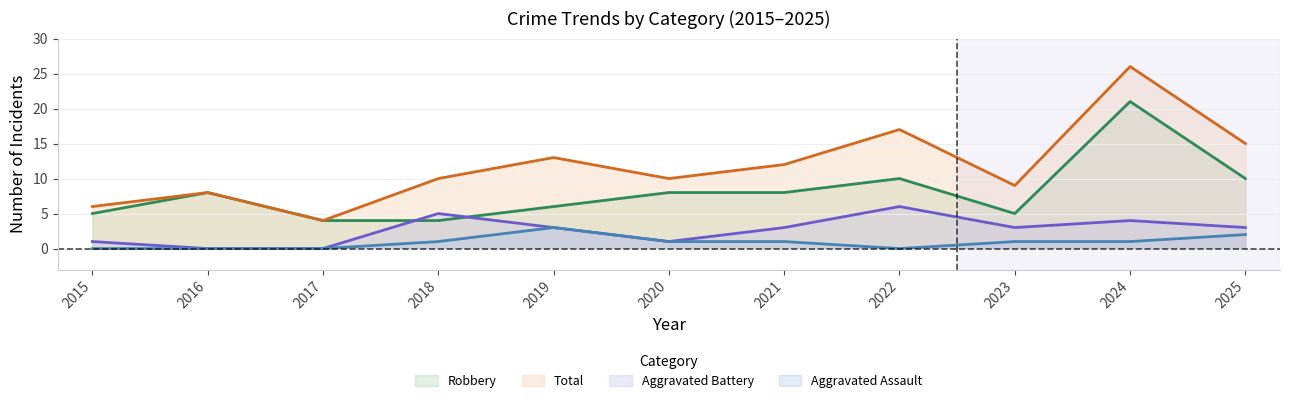

Which series has the largest range (max minus min)?

Total